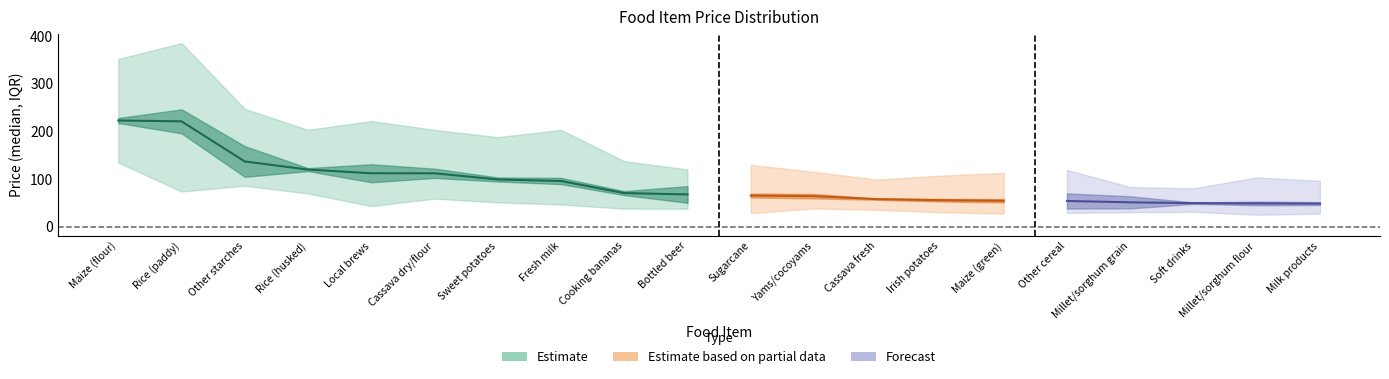

What is the value of the median point at the 1st from the left?

222.6